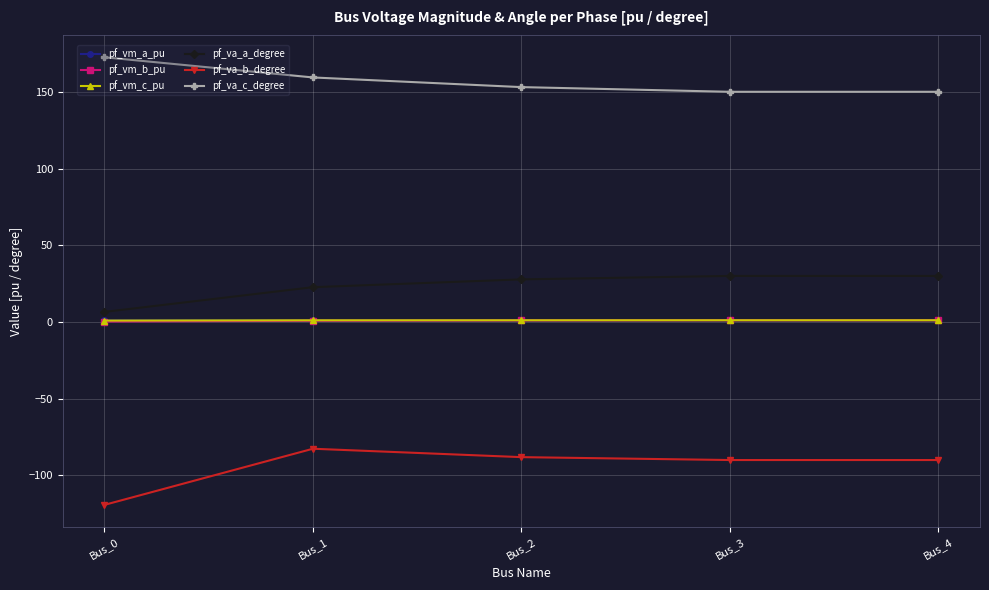

What value does the pf_va_c_degree series have at Bus_1?

159.3